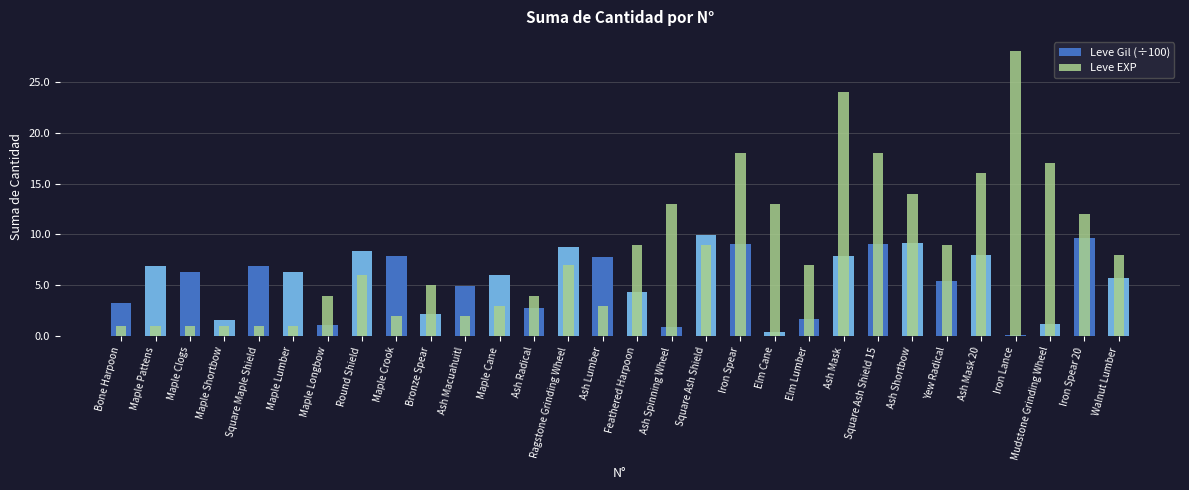

What is the label of the 4th bar from the right?

Iron Lance